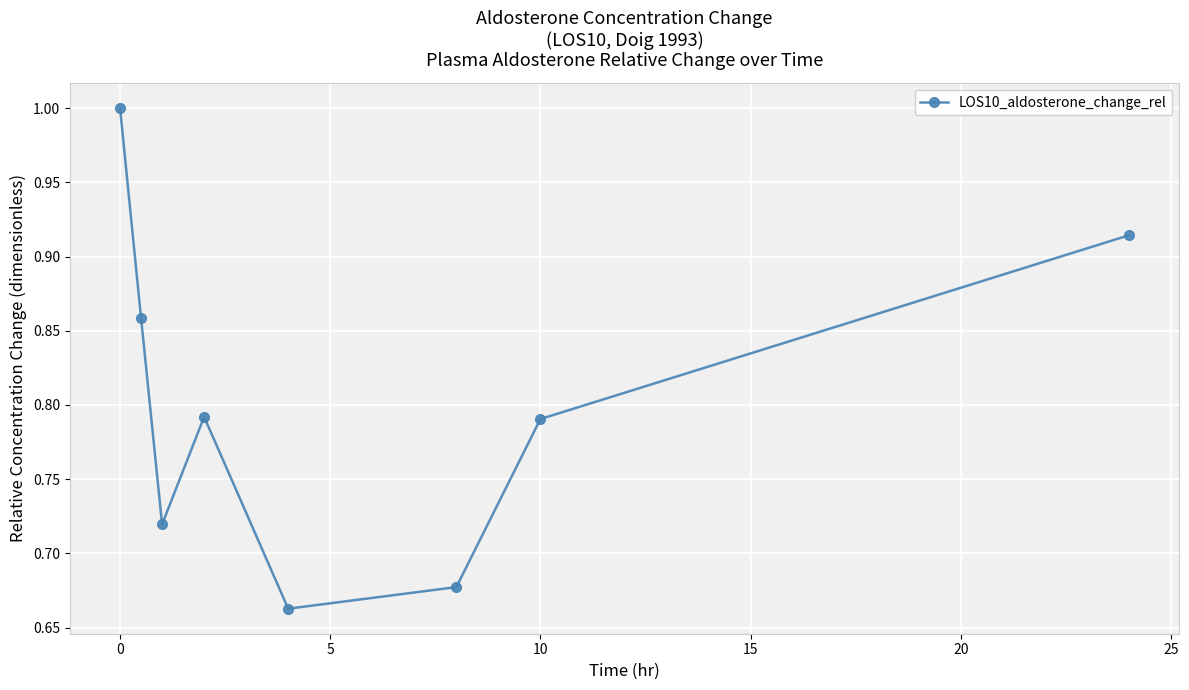

How many interior local peaks (higher than both neighbors) does the data have?

1